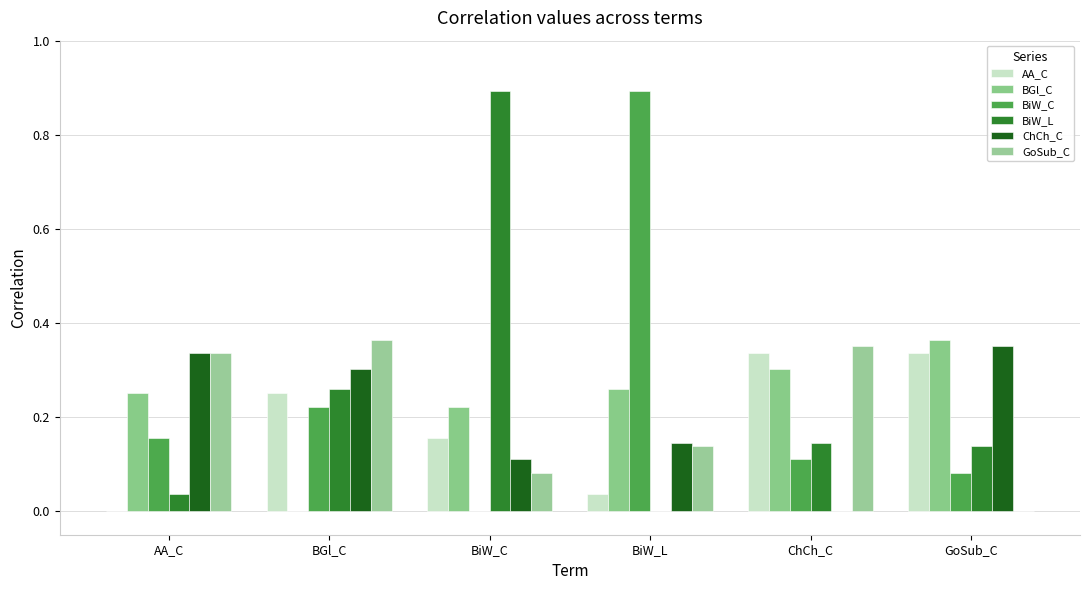

What is the value of the GoSub_C bar at the 3rd from the left?

0.1